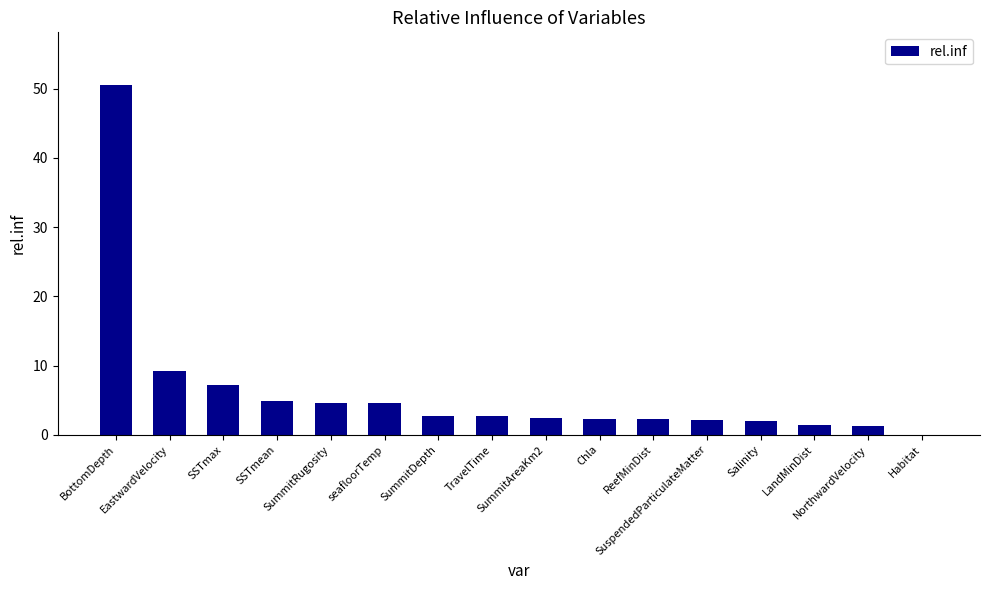

What is the greatest value displayed?

50.6